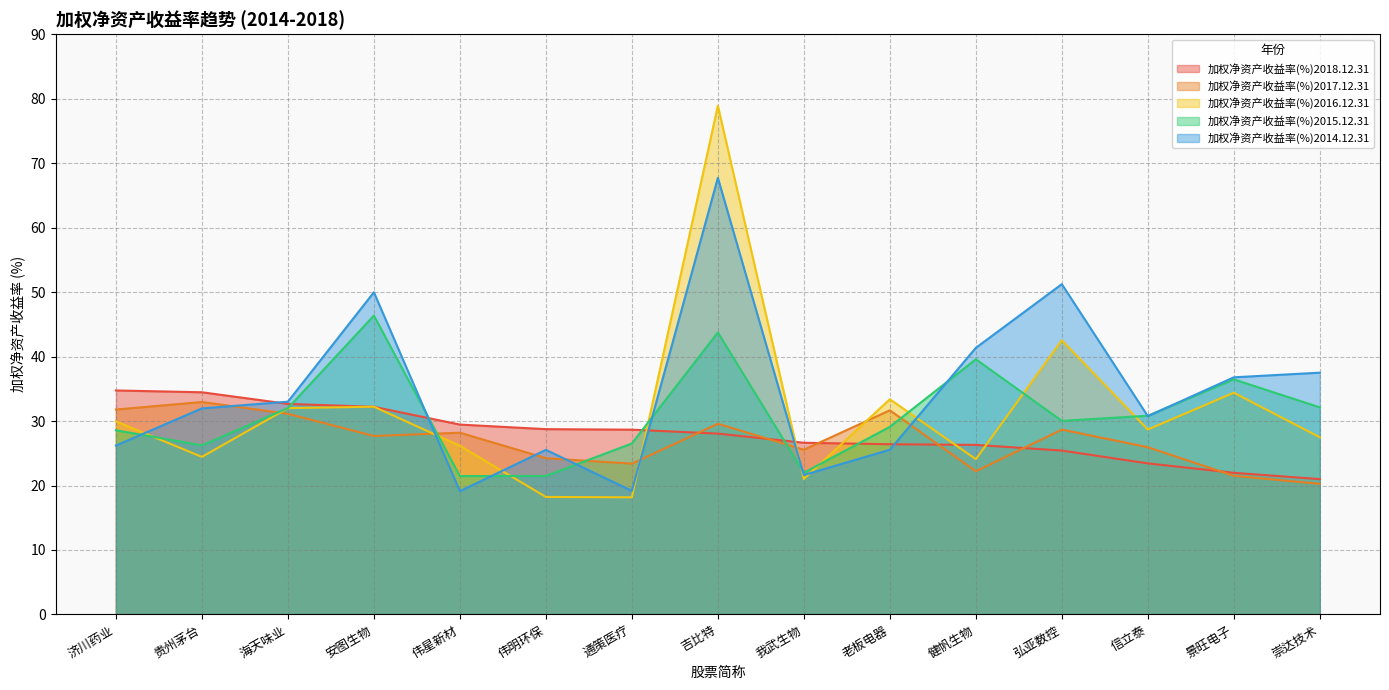

At which category does 加权净资产收益率(%)2015.12.31 reach its first local valley?

贵州茅台